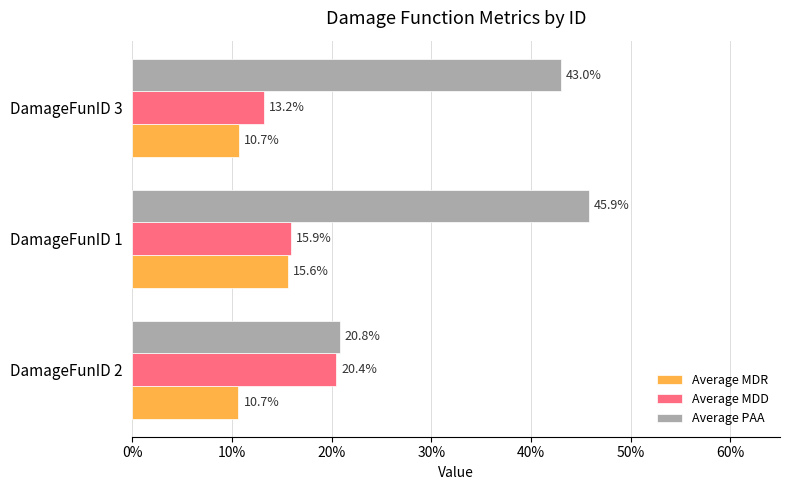

What are all the series names shown in the legend?

Average MDR, Average MDD, Average PAA